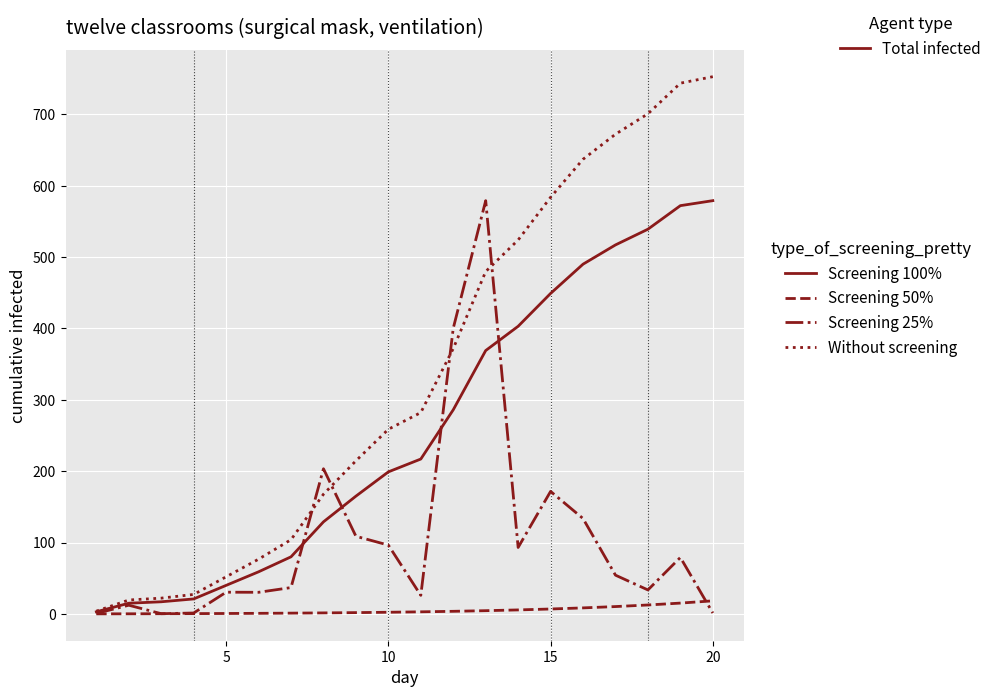

What is the highest value of the Without screening series?

752.7